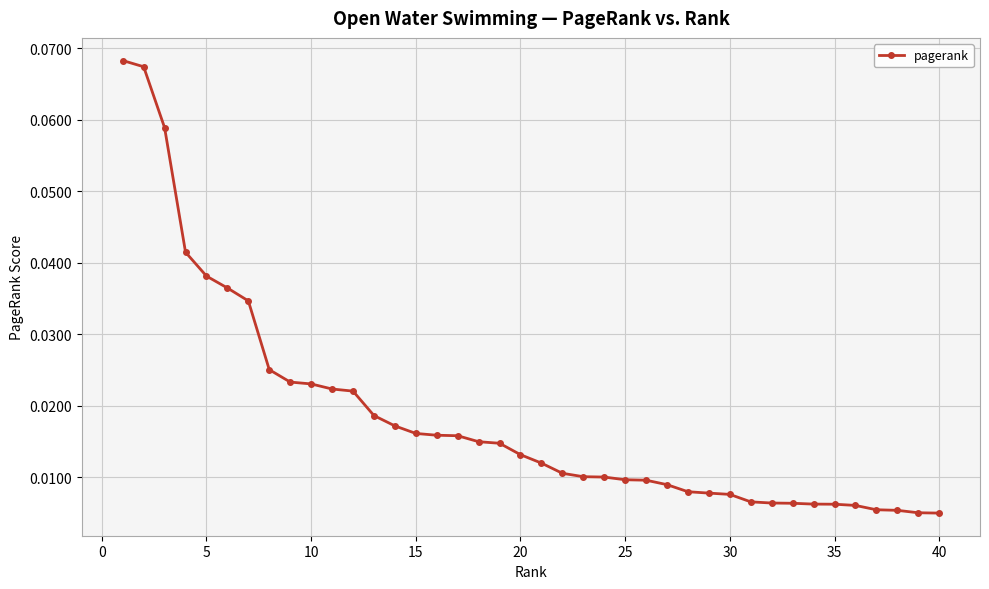

What is the sum of all values?

0.7